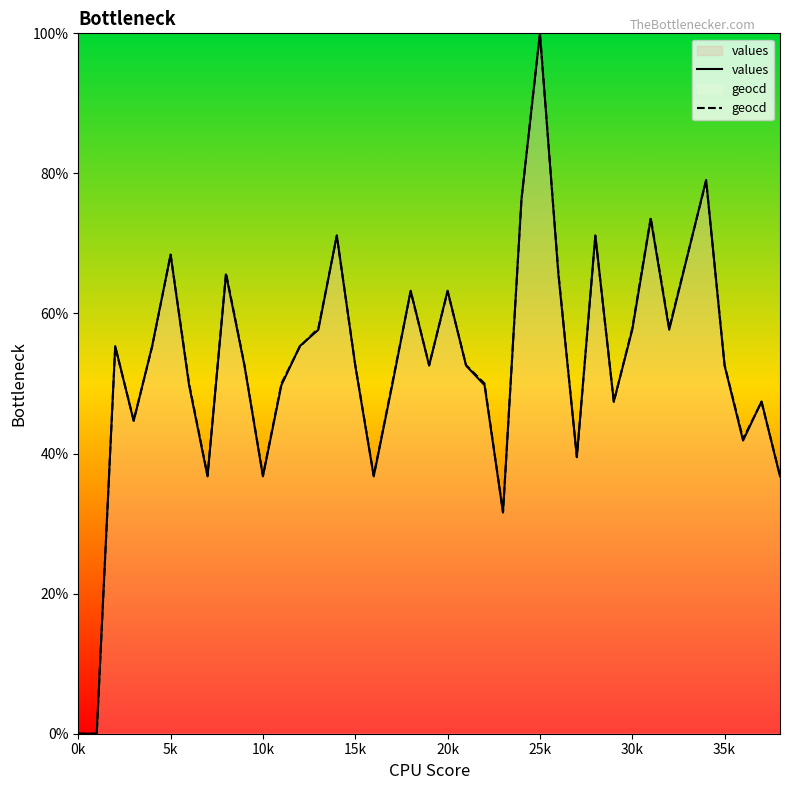

At how many categories does at least one series exceed 23?

37